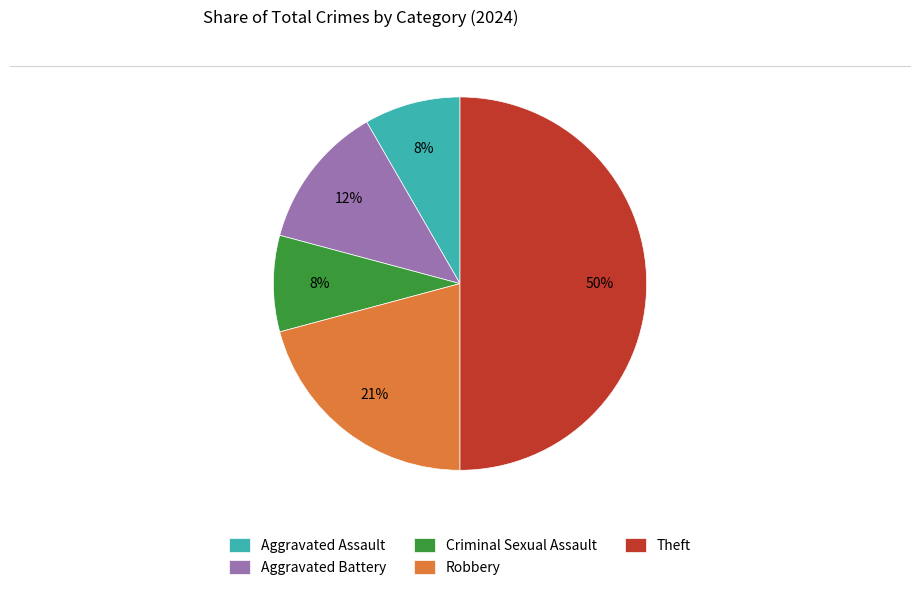

Does Criminal Sexual Assault account for over 50% of the chart?

No